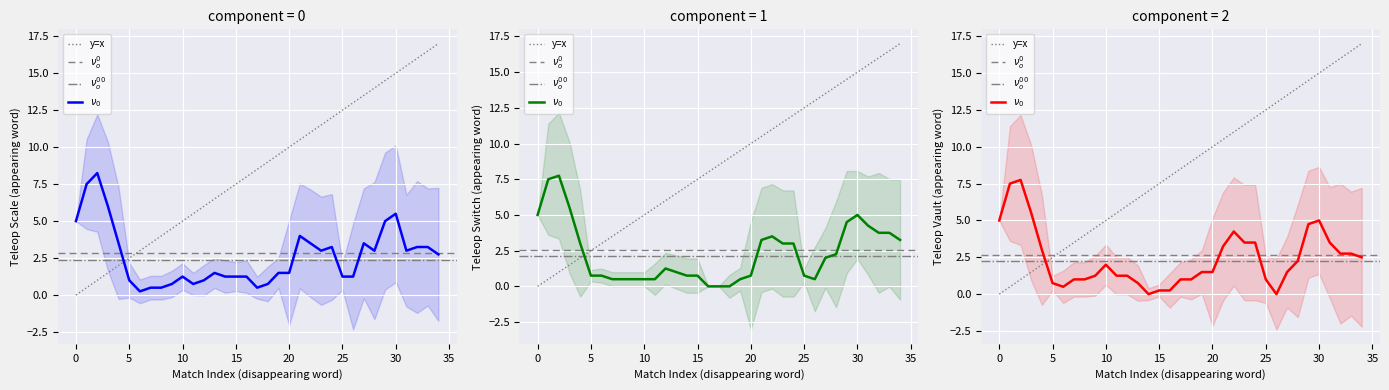

The value of Teleop Op Switch at 7 is 5. True or false?

False